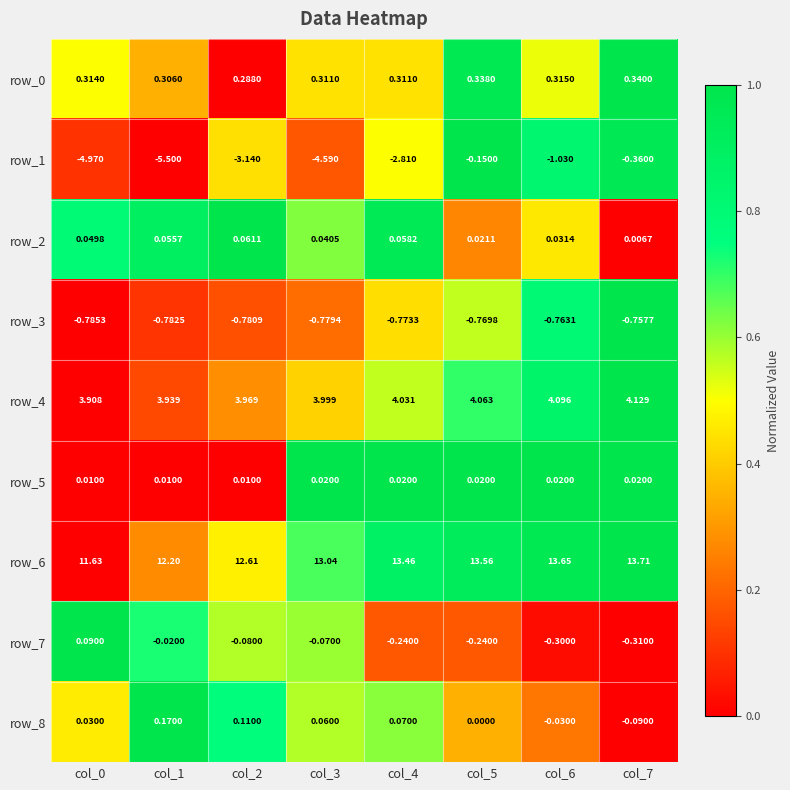

Which category has the highest value across all series?

col_7